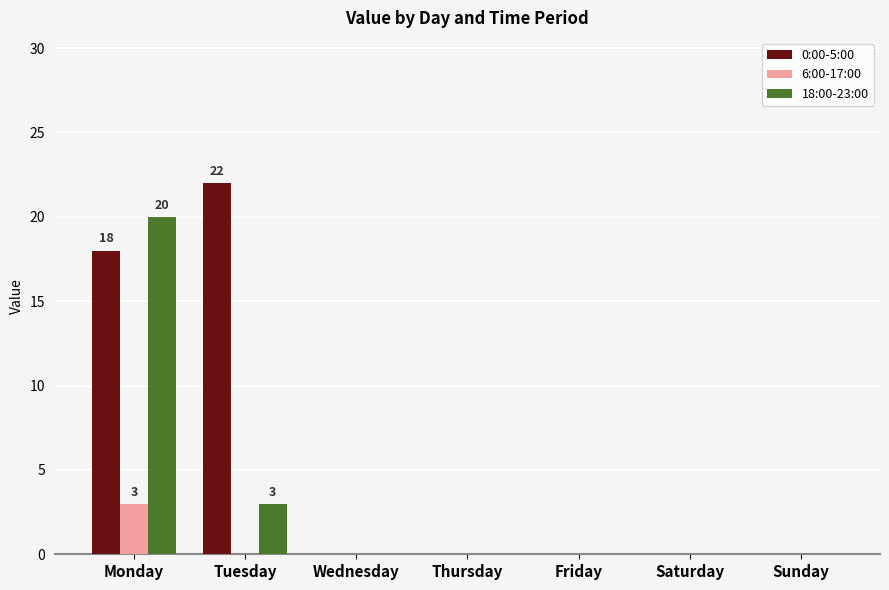

Which category has the highest value in the 0:00-5:00 series?

Tuesday